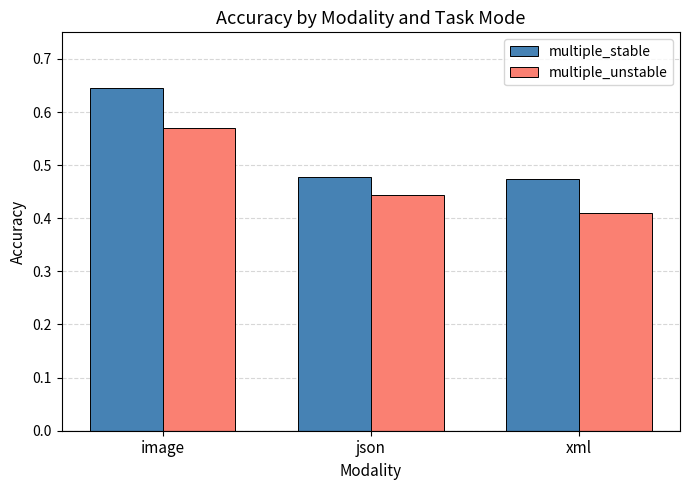

What are all the series names shown in the legend?

multiple_stable, multiple_unstable